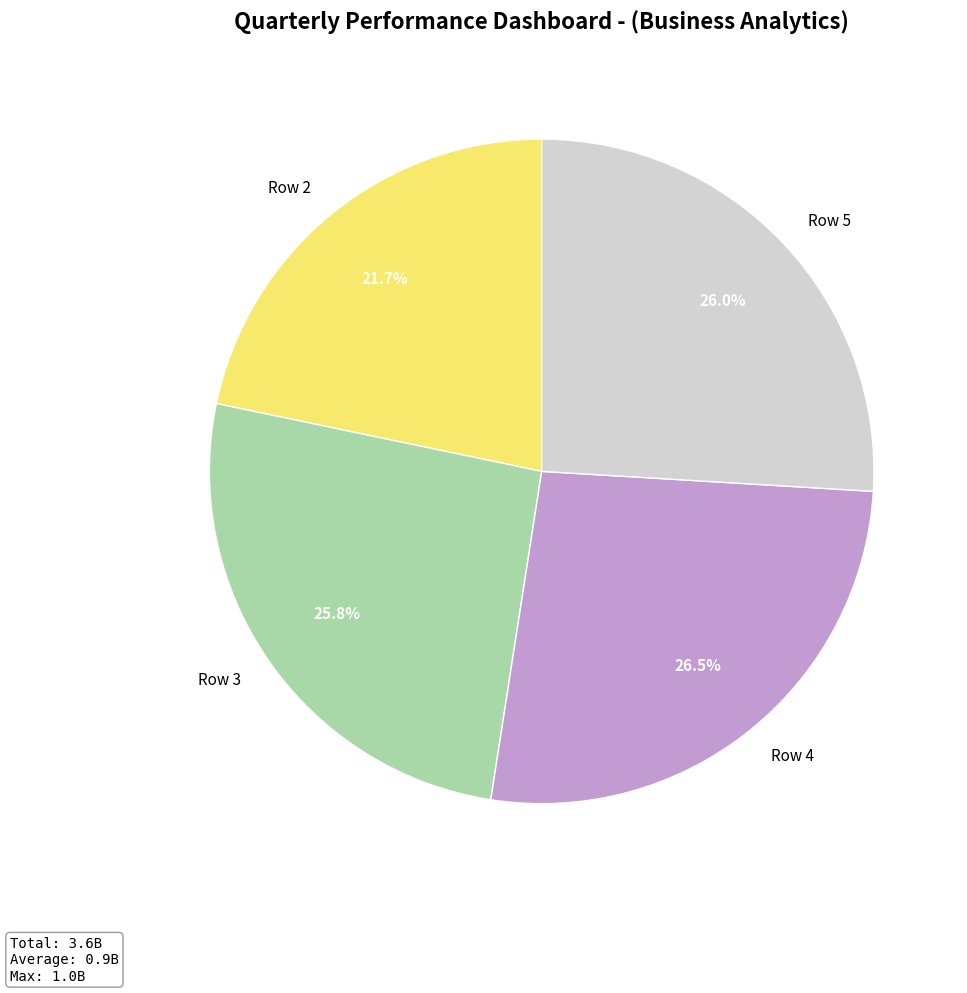

What is the largest slice in the pie chart?

Row 4